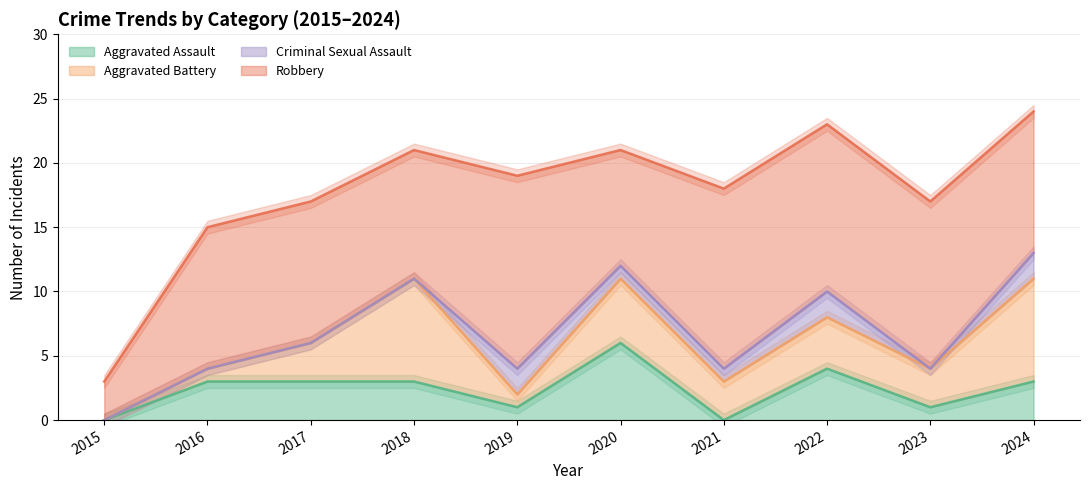

Is the value of Aggravated Battery at 2018 greater than the value of Criminal Sexual Assault at 2021?

Yes